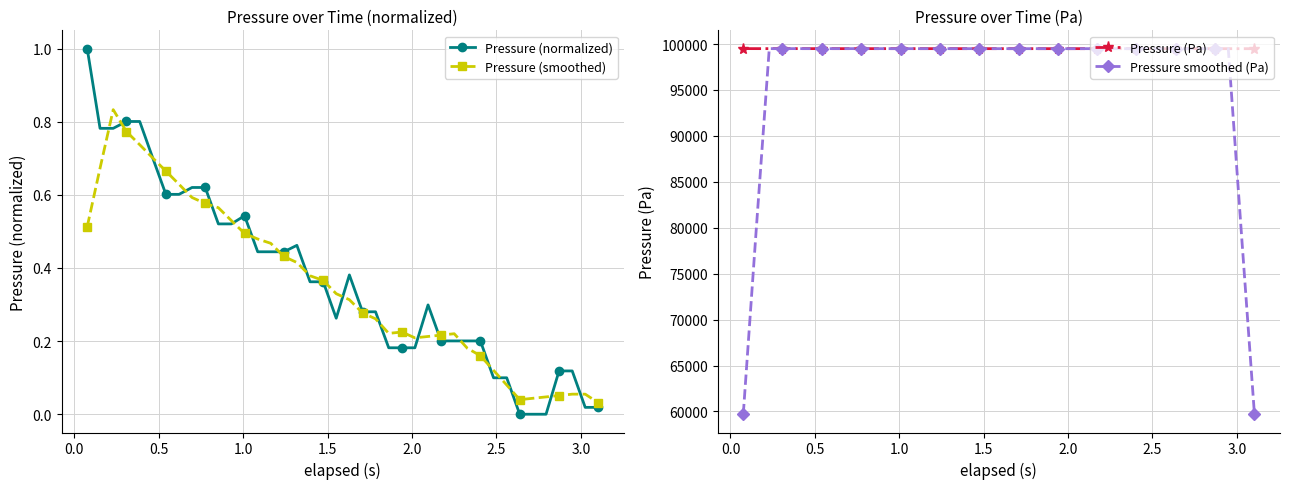

How many values in the Pressure smoothed (Pa) series exceed 99495?

21